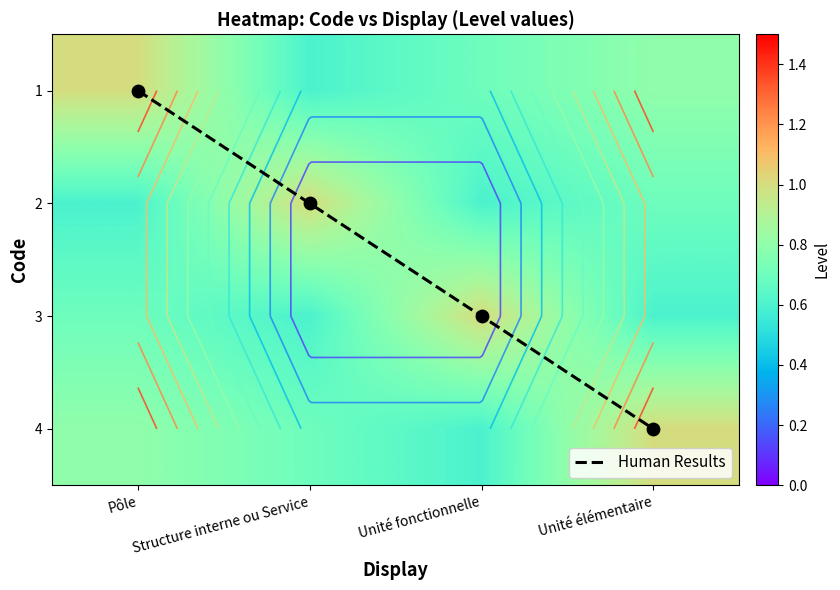

What is the difference between the second highest and minimum values in the Human Results series?

2.0